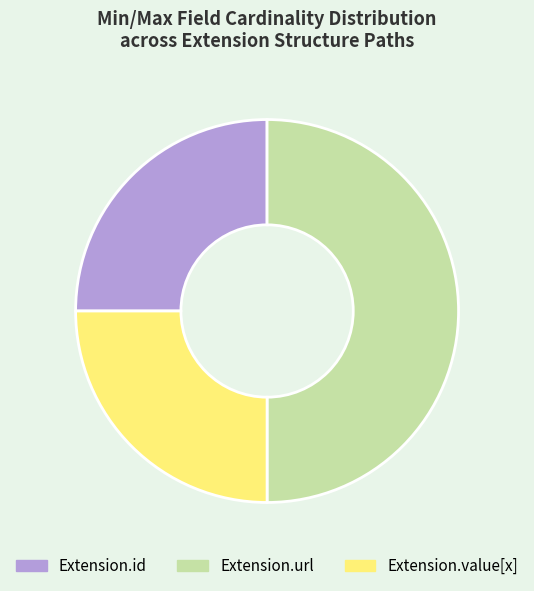

Approximately how many times larger is the value at Extension.value[x] compared to Extension.id?

1.0